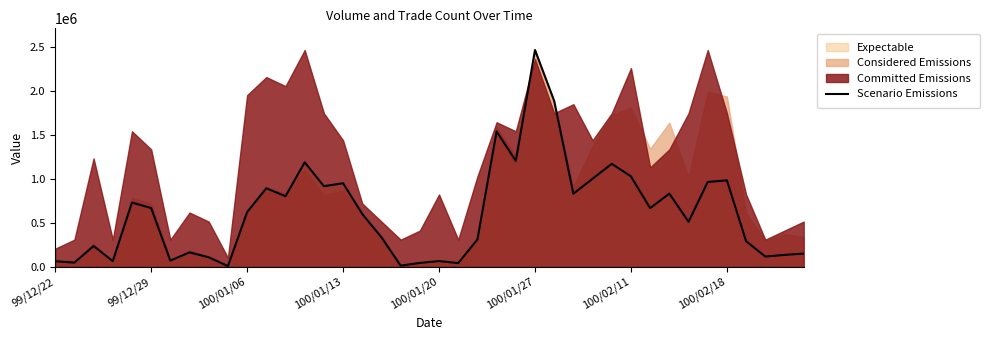

At which category does the chart reach its minimum across all series?

9